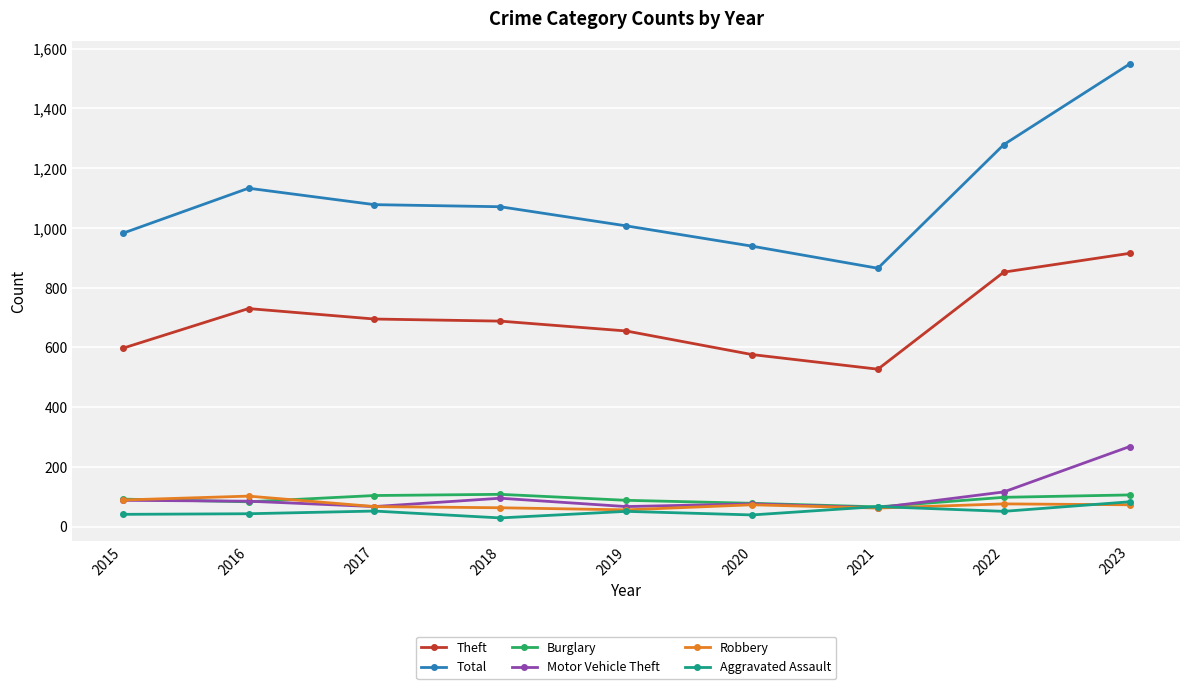

What is the total value across all series at 2021?

1650